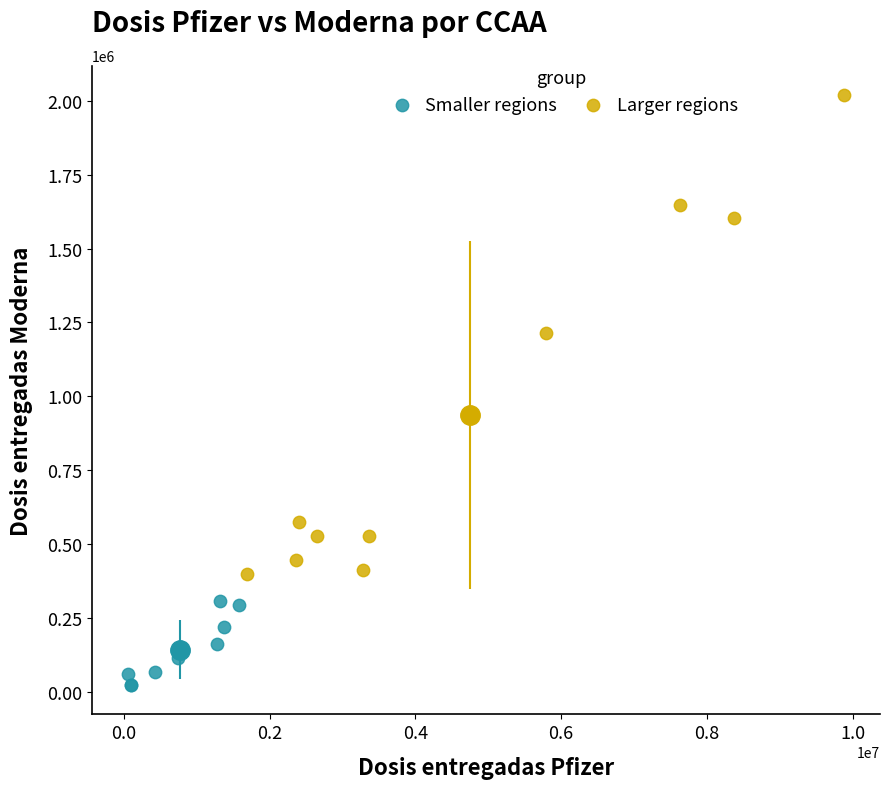

What are all the series names shown in the legend?

Smaller regions, Larger regions